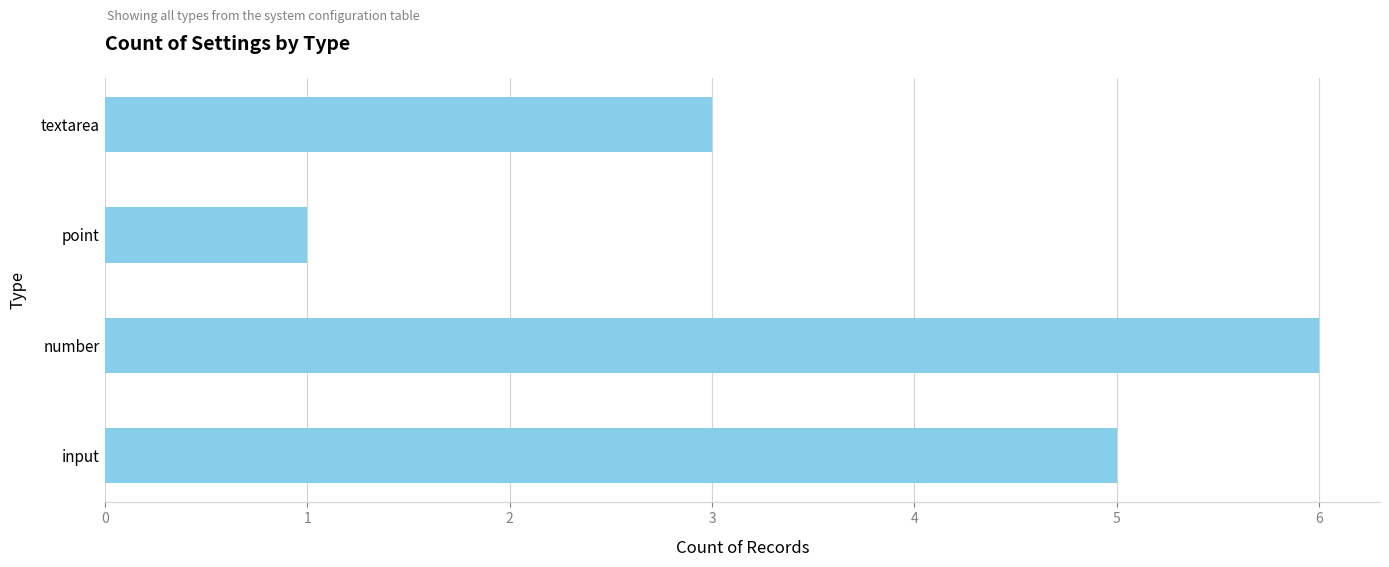

True or false: the data shows 2 at point.

False